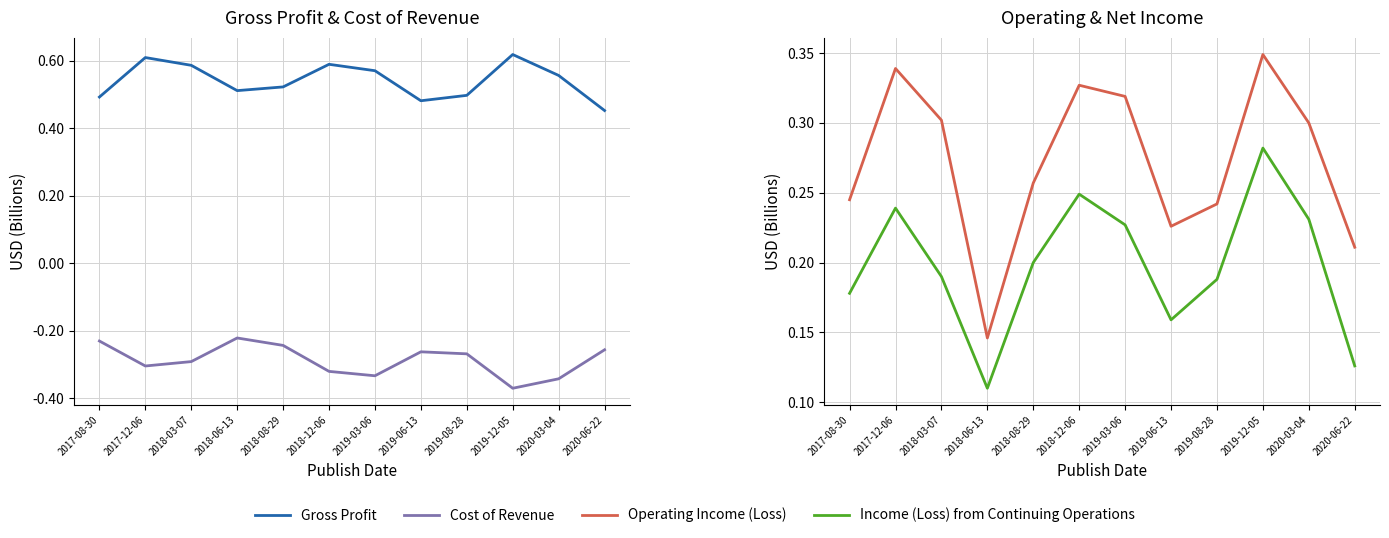

True or false: Operating Income (Loss) and Cost of Revenue intersect in this chart.

False